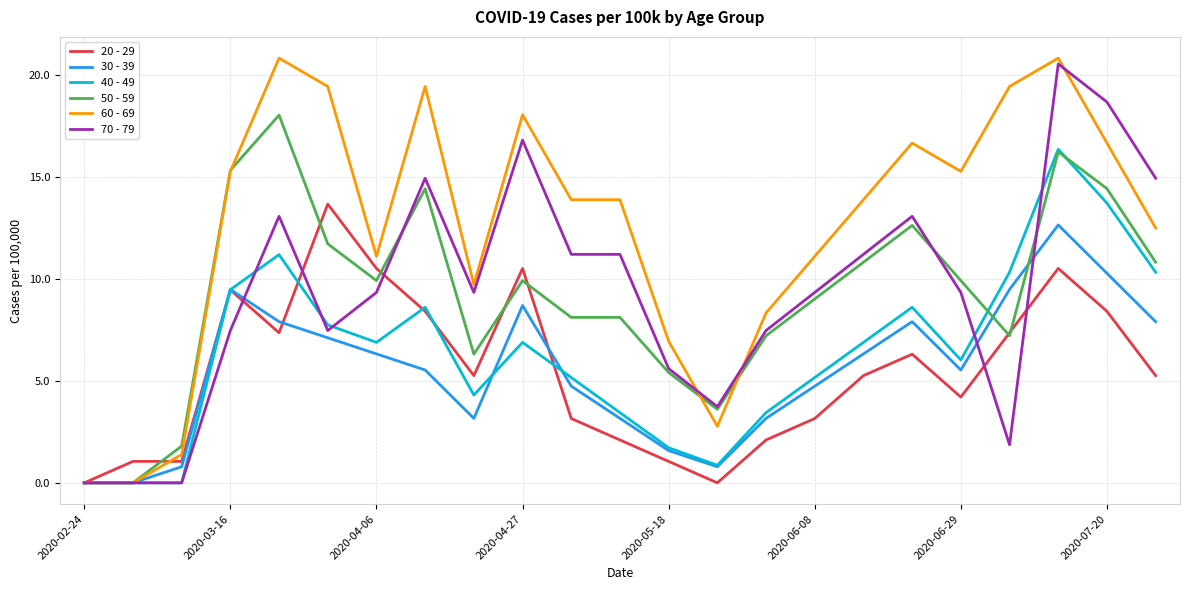

List the series in order of their peak value, highest first.

60 - 69, 70 - 79, 50 - 59, 40 - 49, 20 - 29, 30 - 39